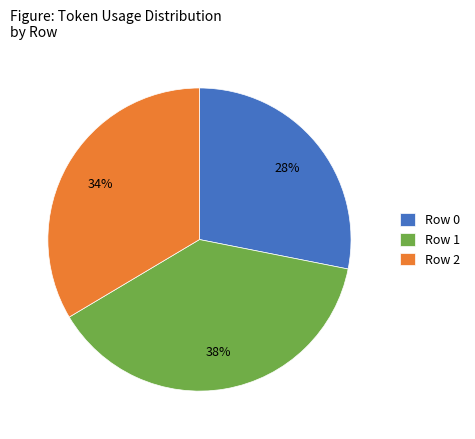

The Row 1 slice represents 47% of the pie. True or false?

False